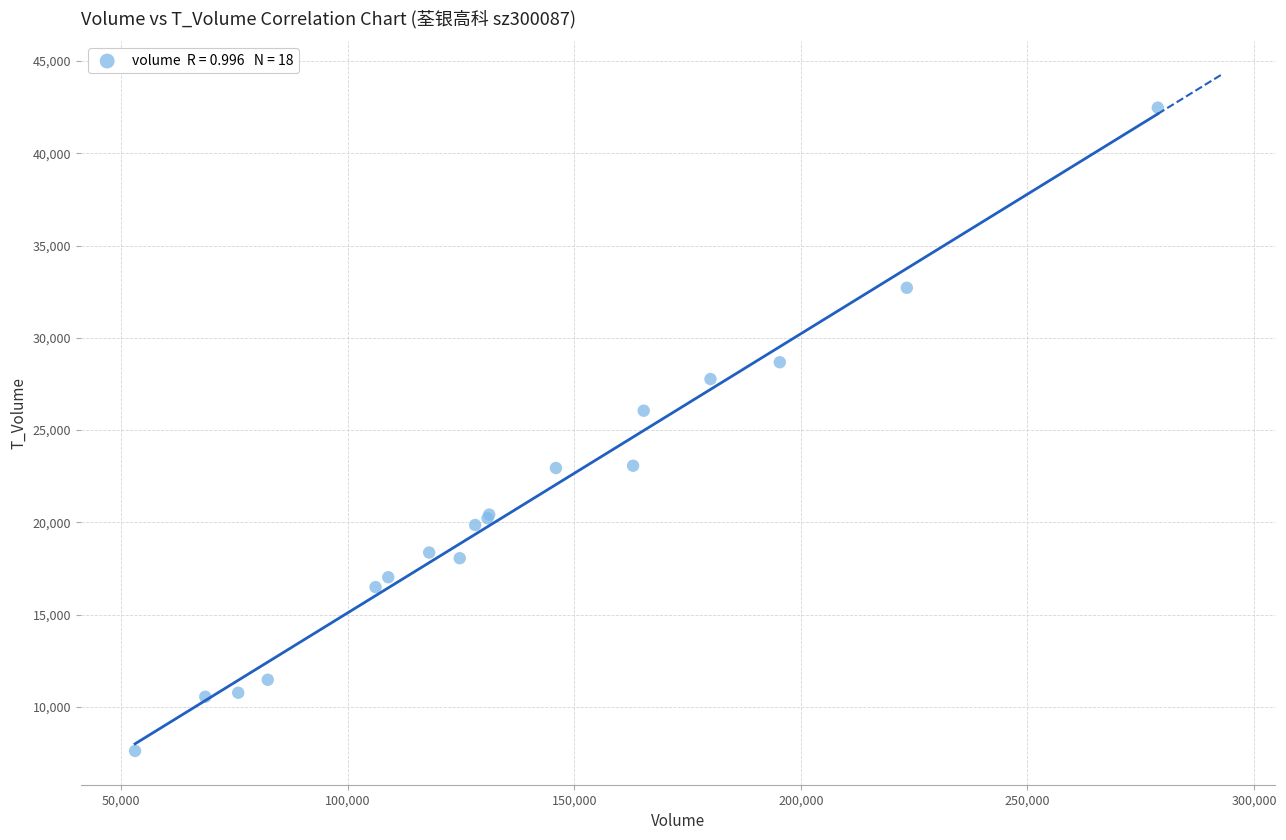

What Y value in the scatter plot is closest to 25040?

26047